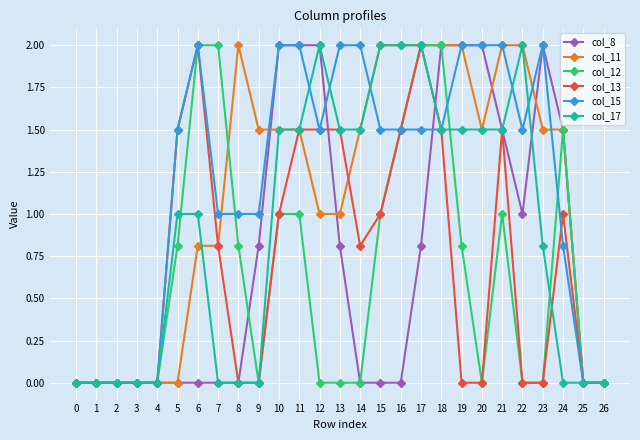

True or false: col_17 has more than 0 points higher than both neighbors.

True